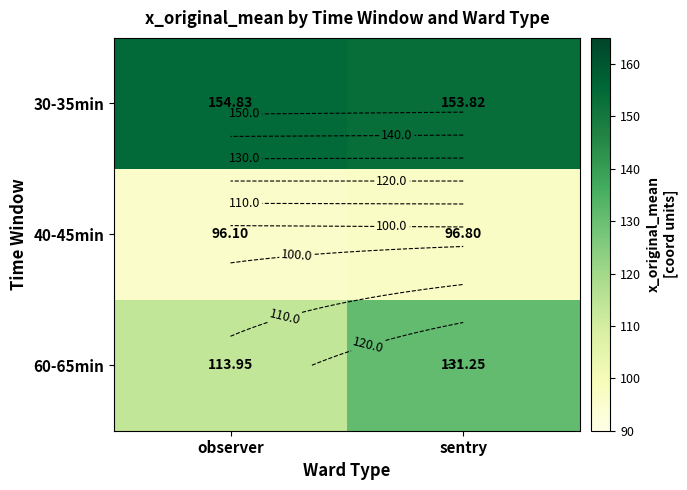

How many data points does each series have?

2